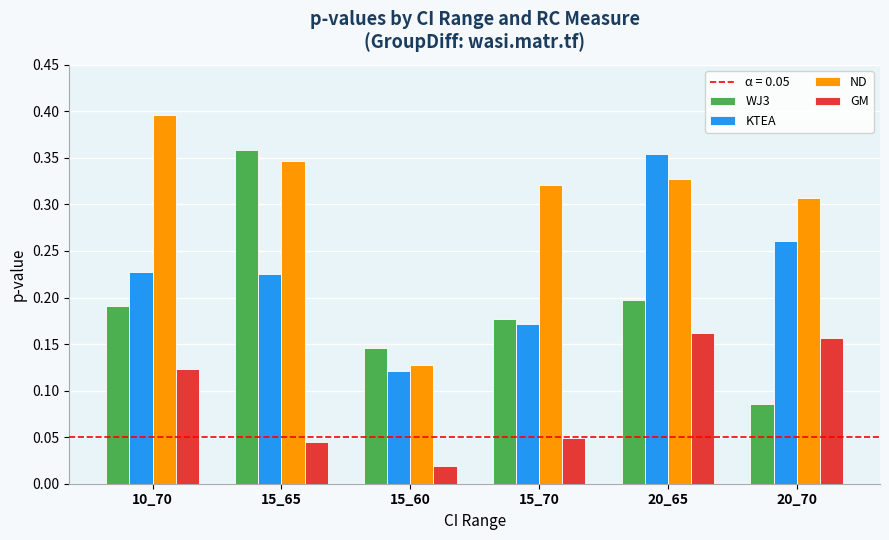

What is the sum of all GM values?

0.6